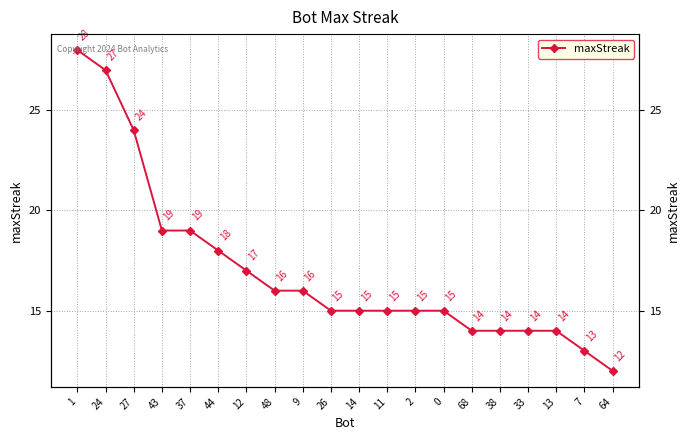

Rank the categories by value from lowest to highest.

64, 7, 68, 38, 33, 13, 26, 14, 11, 2, 0, 48, 9, 12, 44, 43, 37, 27, 24, 1